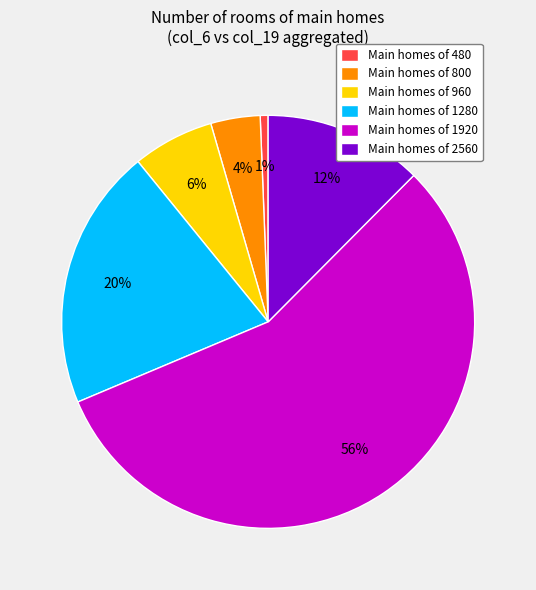

The Main homes of 1280 slice represents 8% of the pie. True or false?

False